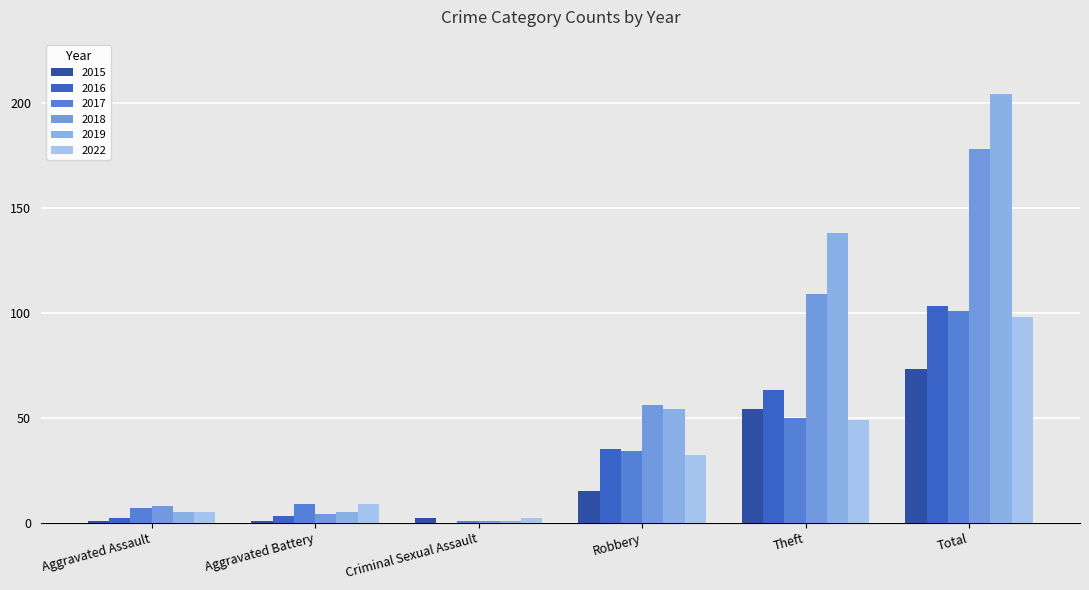

Does the chart contain stacked bars?

No